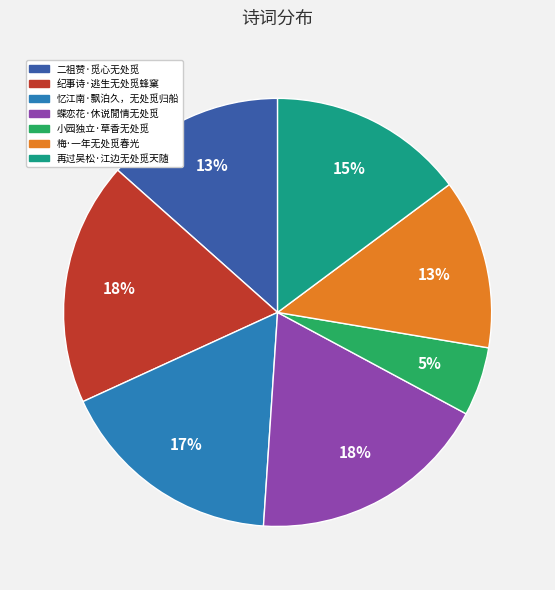

Which category has the smallest portion of the pie?

小园独立·草香无处觅